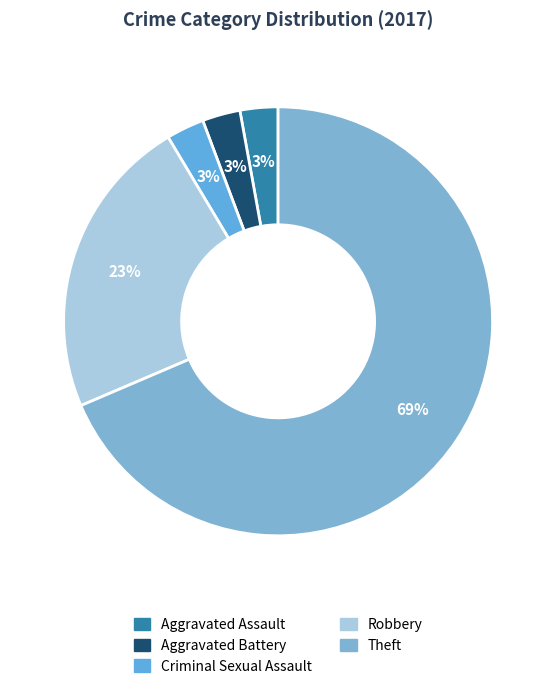

How many slices are in this pie chart?

5